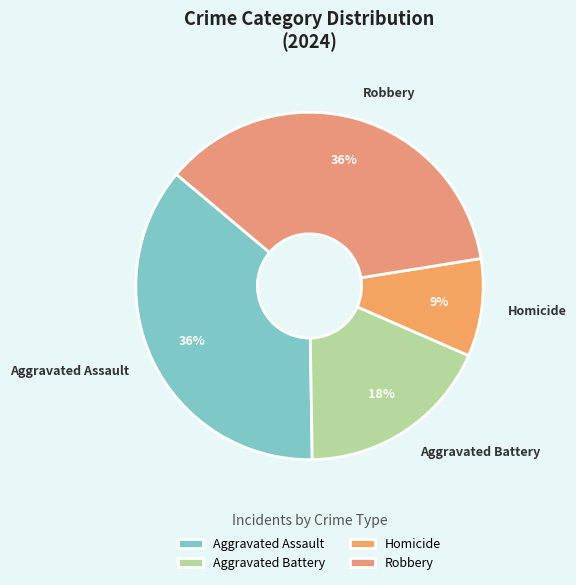

To the nearest percent, what is the difference between the Homicide and Aggravated Assault slice percentages?

27%